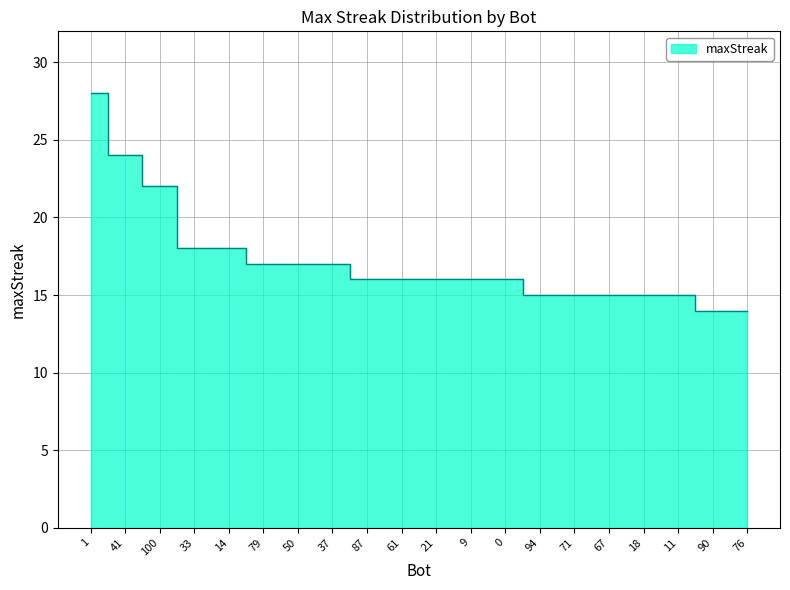

Reading right to left, transcribe all the data shown in this chart.

76=14	90=14	11=15	18=15	67=15	71=15	94=15	0=16	9=16	21=16	61=16	87=16	37=17	50=17	79=17	14=18	33=18	100=22	41=24	1=28